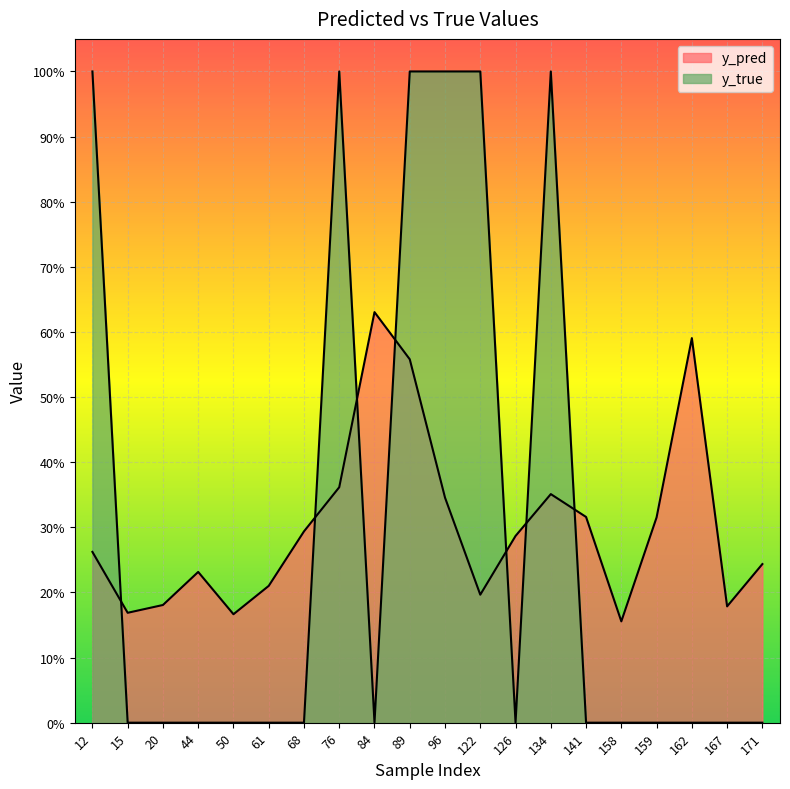

What is the difference between the maximum and minimum values in the y_true series?

1.0